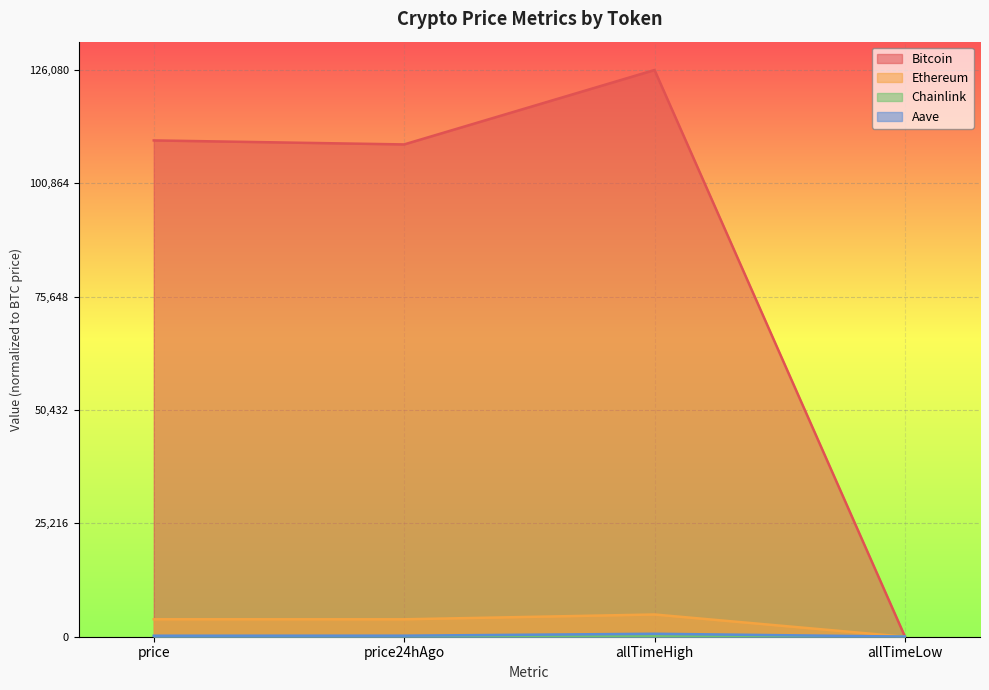

Rank the series at price from lowest to highest value.

Chainlink, Aave, Ethereum, Bitcoin